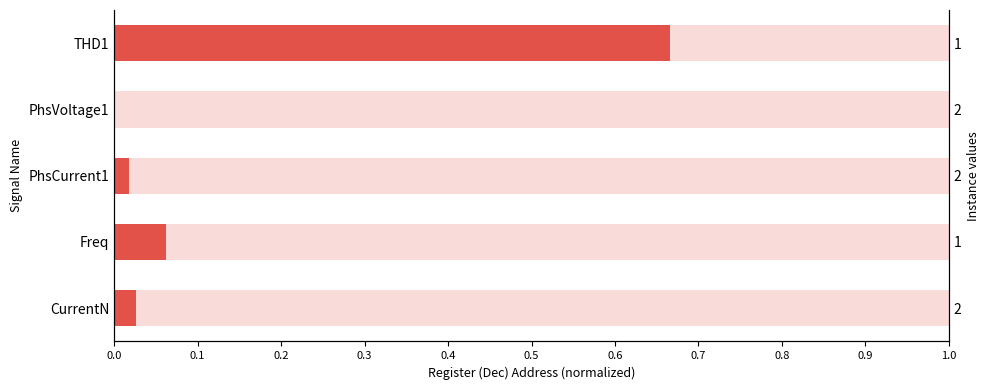

The chart shows a value of 0.0 at CurrentN. True or false?

False